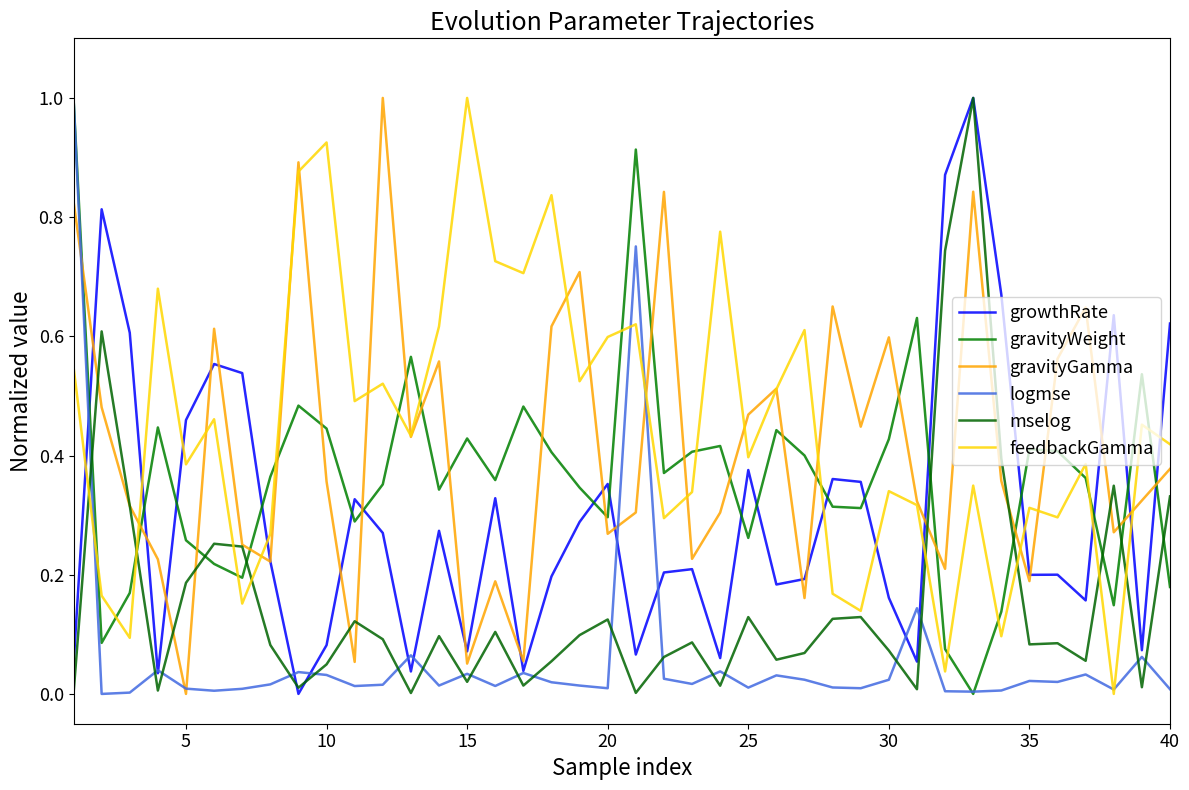

Does the chart have visible grid lines?

No